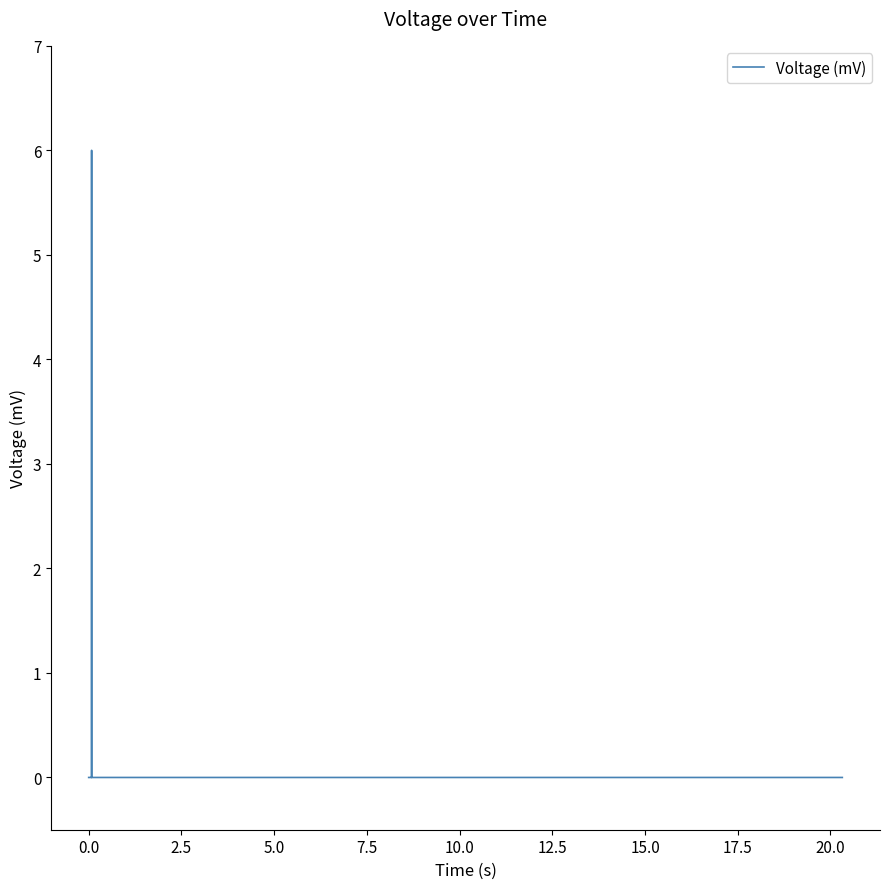

What is the difference between the maximum and minimum values?

6